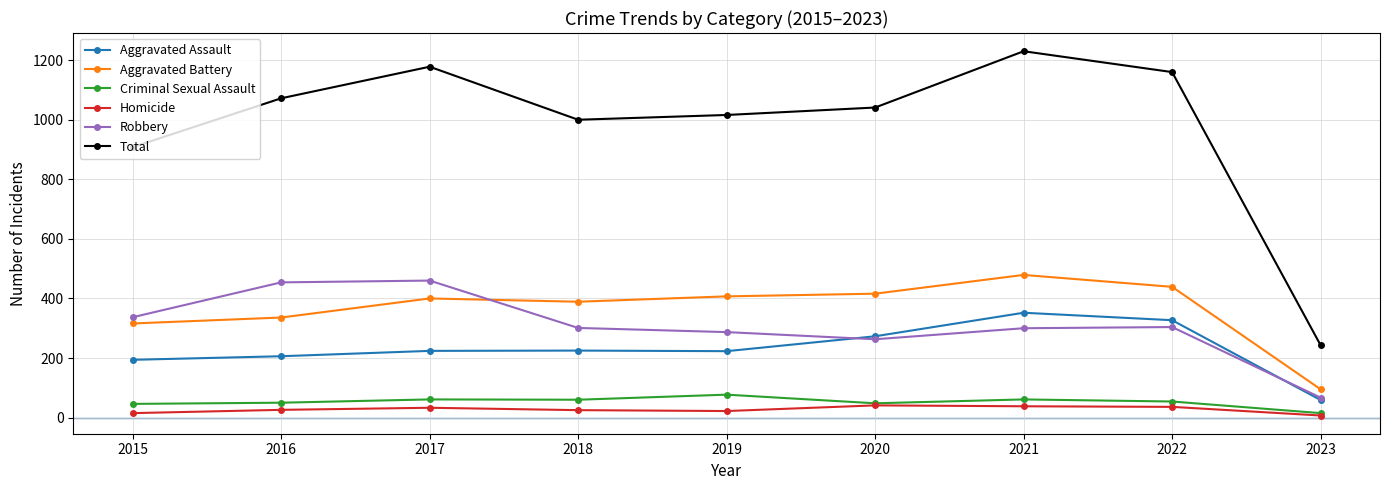

True or false: Aggravated Battery and Total cross at least once.

False